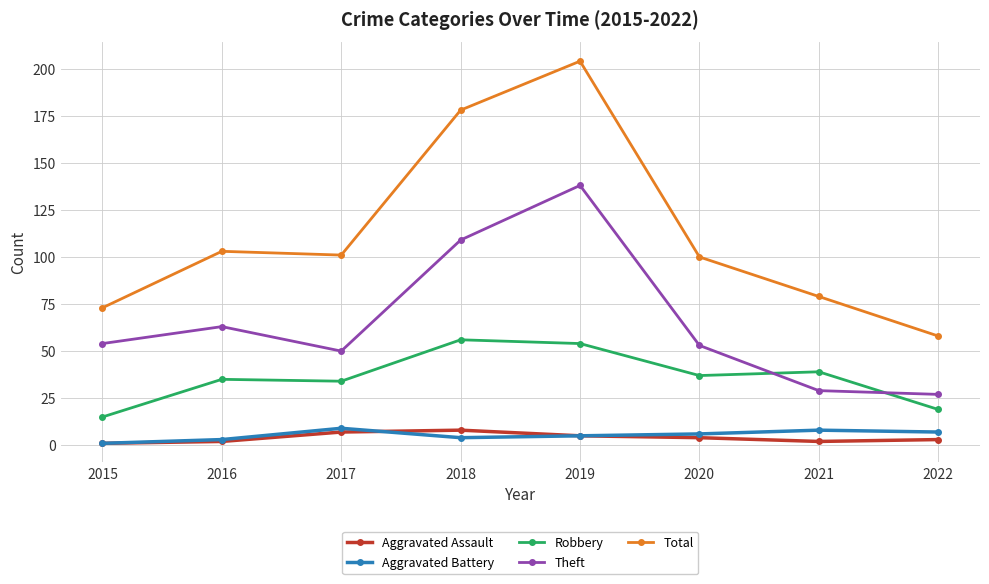

Which series has the largest total across all categories?

Total